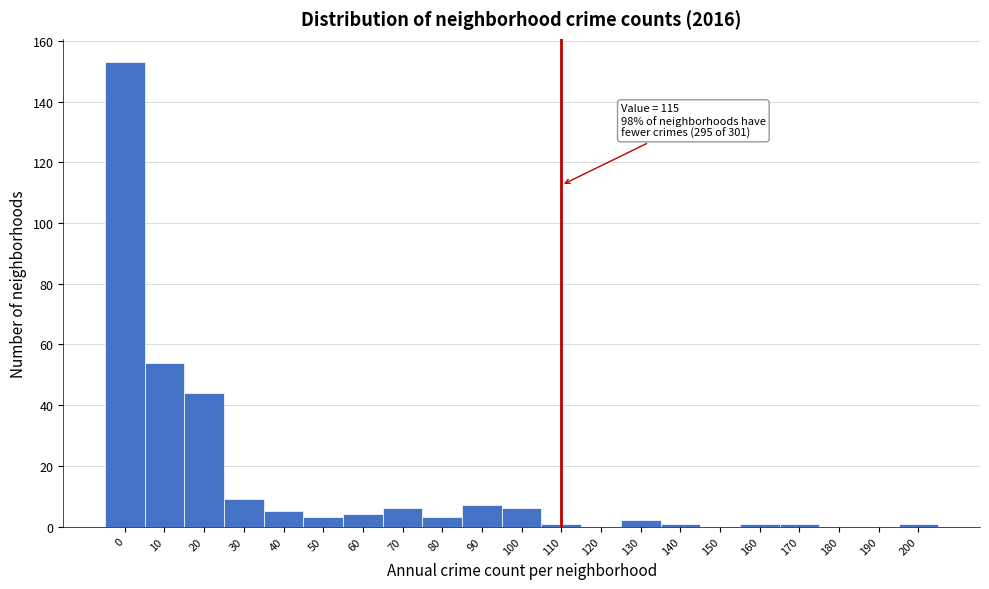

Reading left to right, extract all data points from this chart.

0=153	10=54	20=44	30=9	40=5	50=3	60=4	70=6	80=3	90=7	100=6	110=1	120=0	130=2	140=1	150=0	160=1	170=1	180=0	190=0	200=1